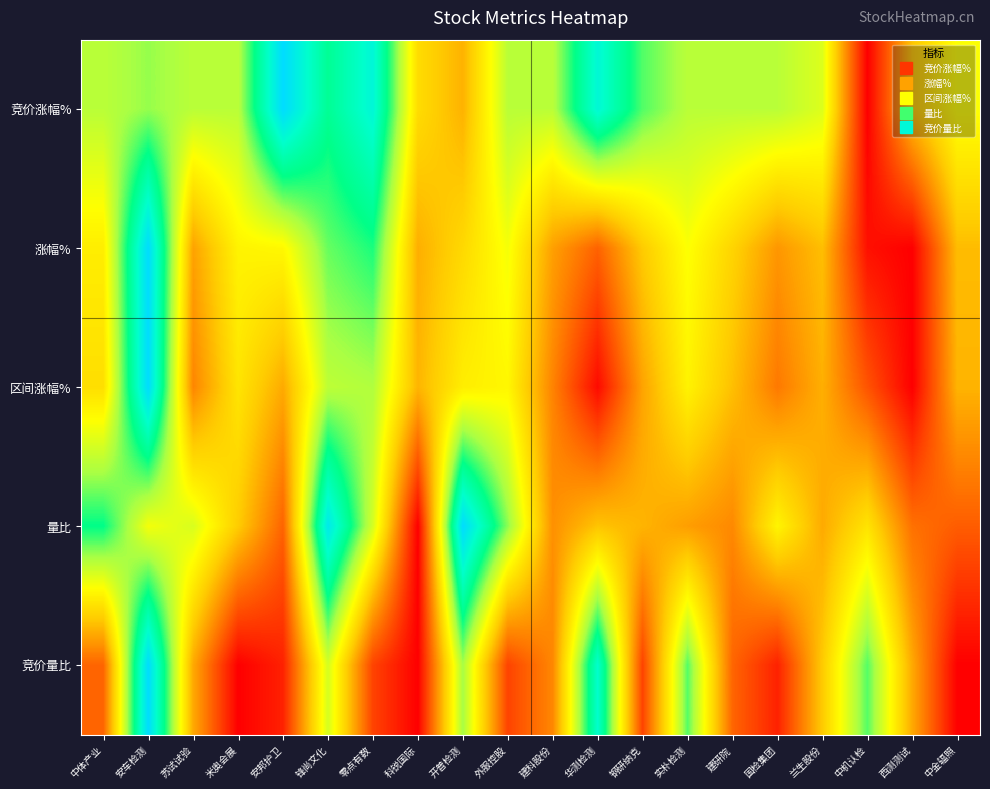

What is the total value across all series at 外服控股?

2.4